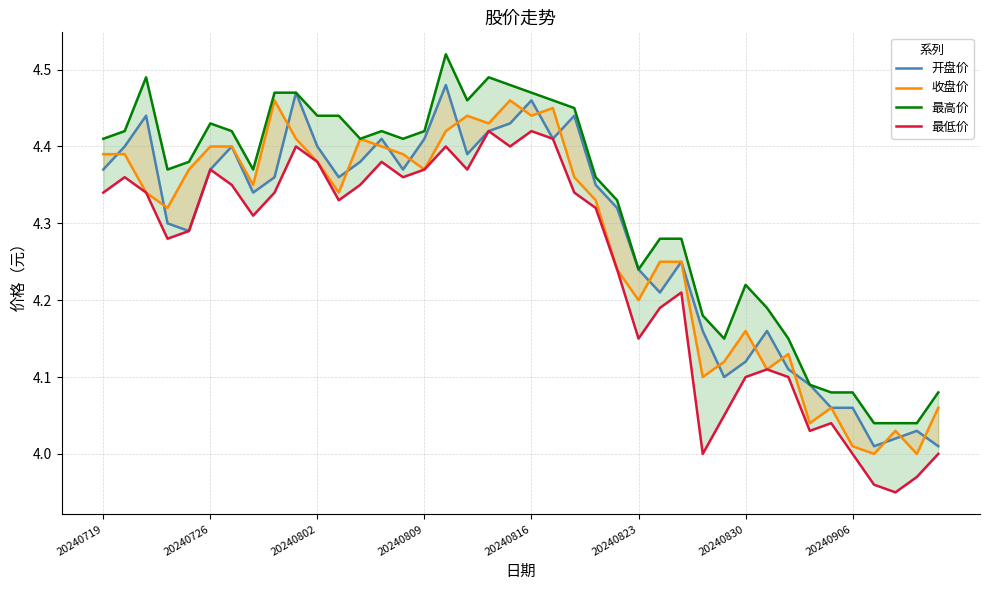

At how many categories does at least one series exceed 4?

40